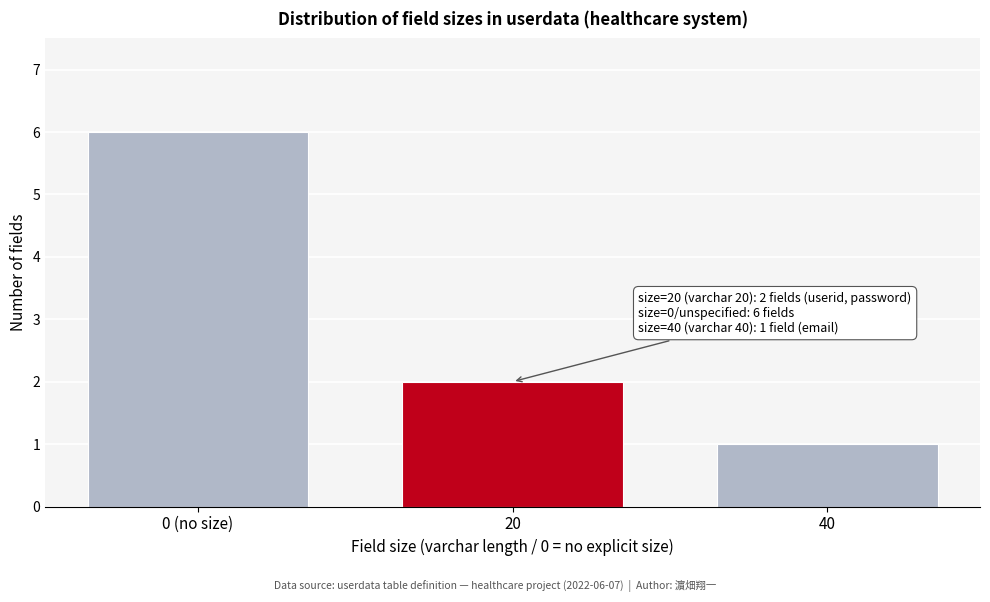

Reading left to right, what are all the values shown in this chart?

0 (no size)=6	20=2	40=1